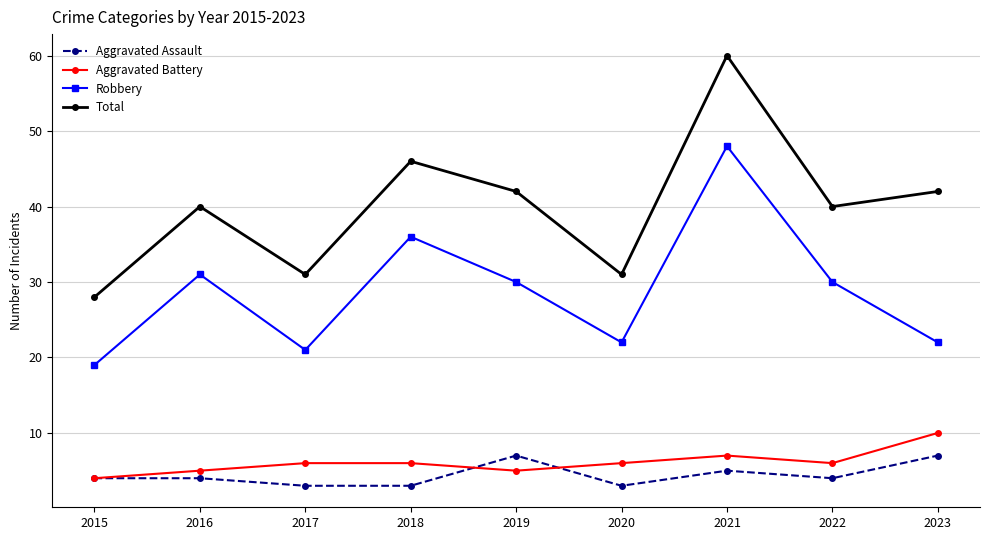

Count the number of data series in this chart.

4